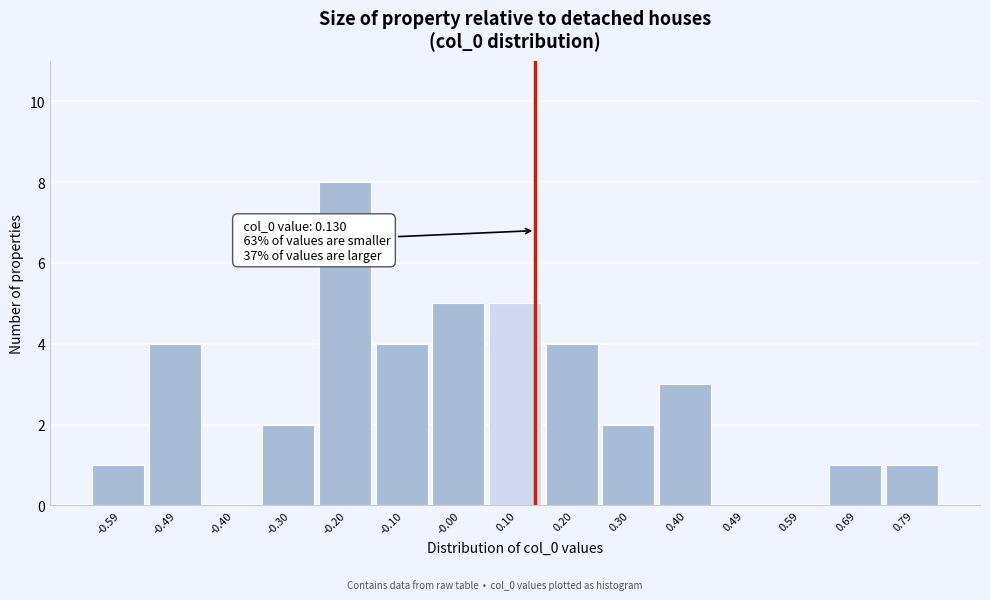

Which range on the x-axis has the tallest bar?

-0.25 to -0.15